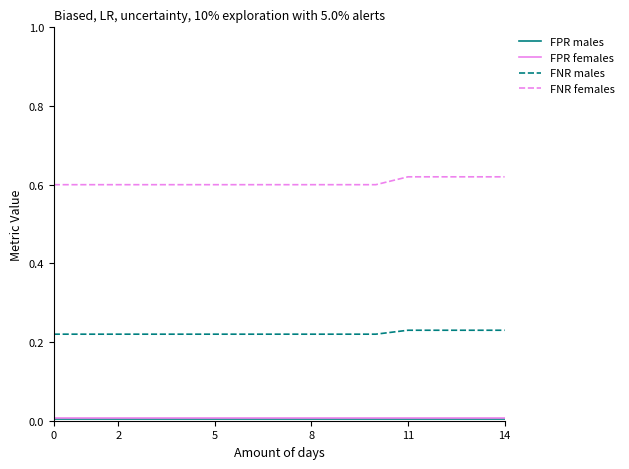

Which series has the largest total across all categories?

FNR females